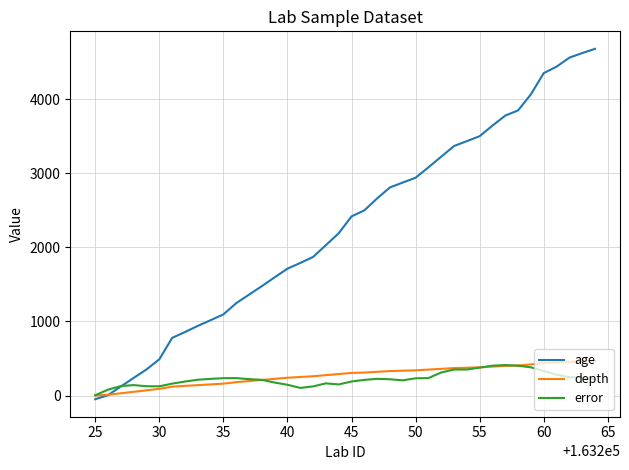

Which series has the largest range (max minus min)?

age